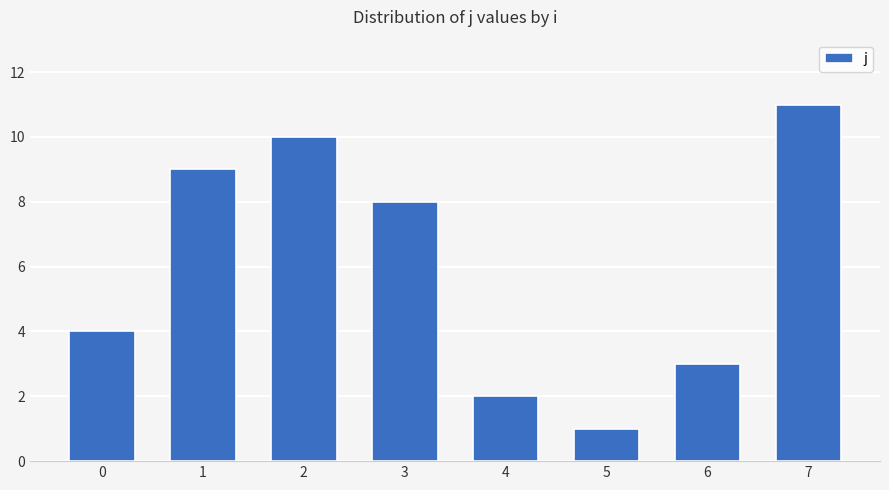

Is it true that the value at 2 is 6?

False